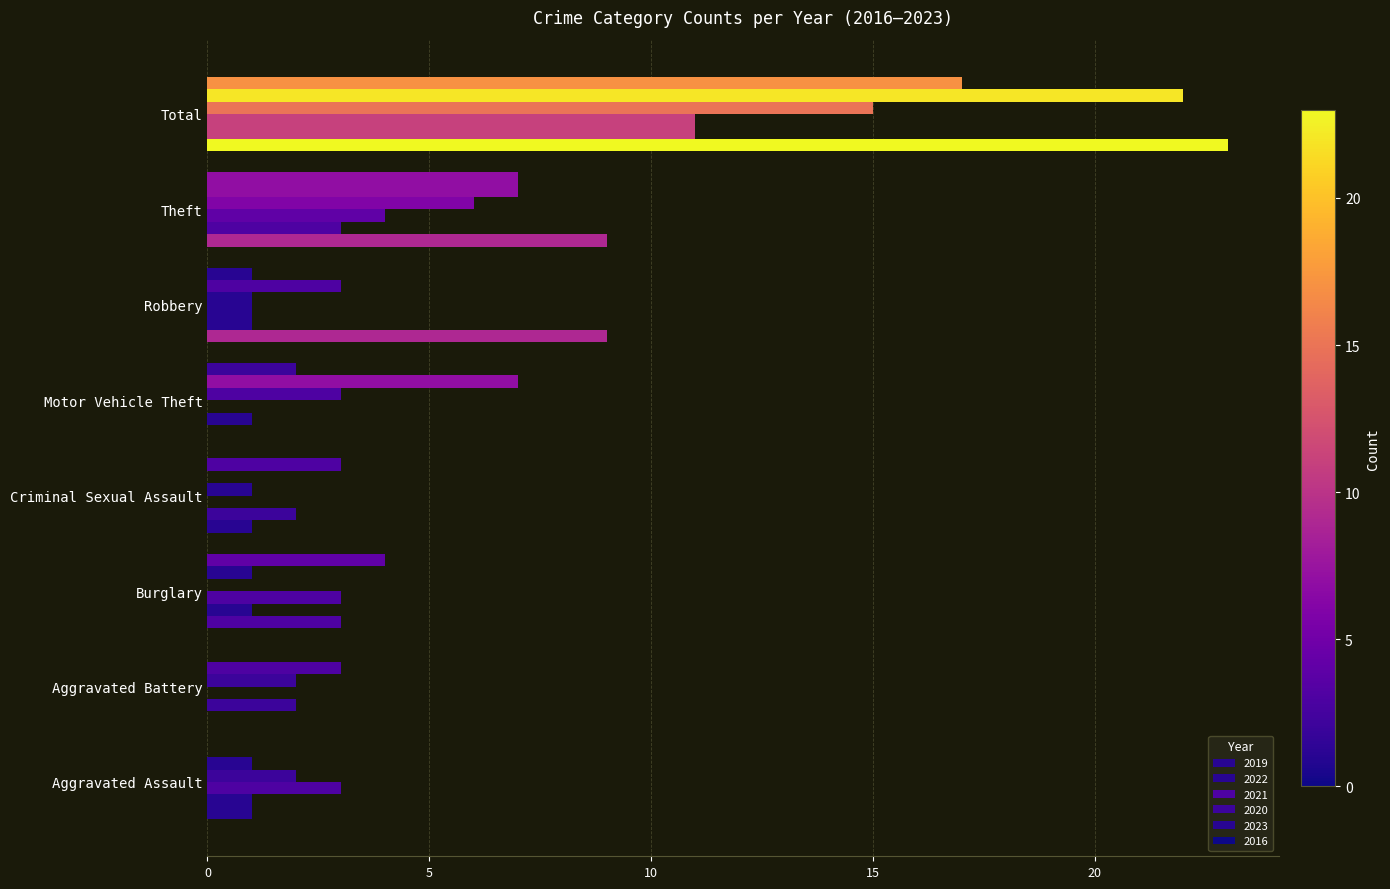

The 2021 series shows 14 at Total. True or false?

False